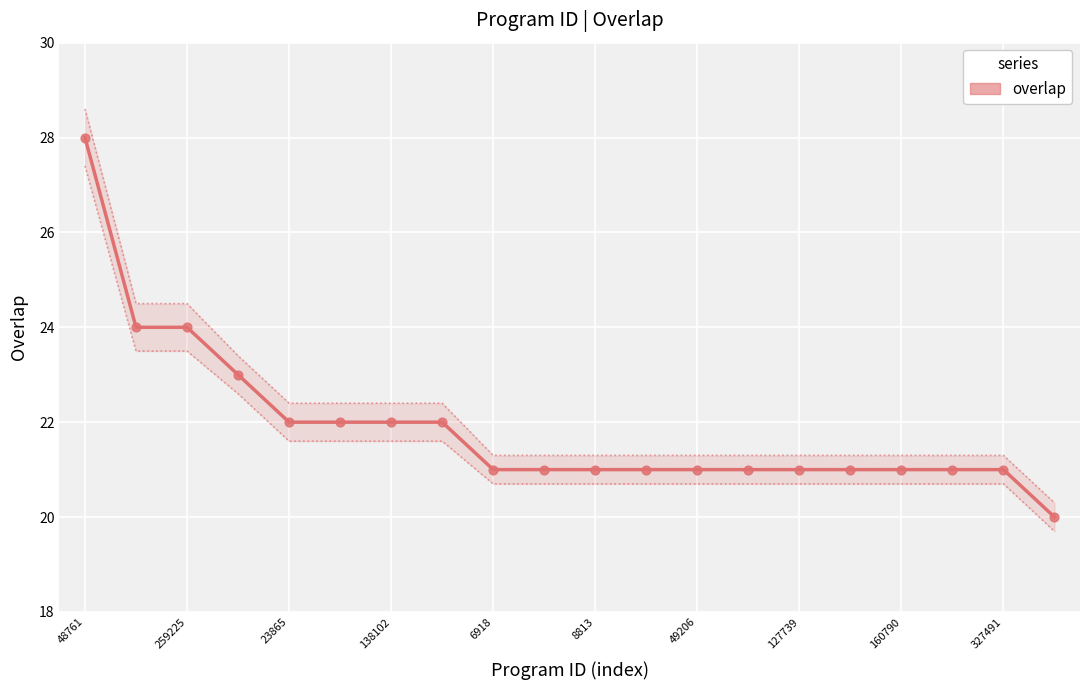

Between 15 and 17, which is larger?

15